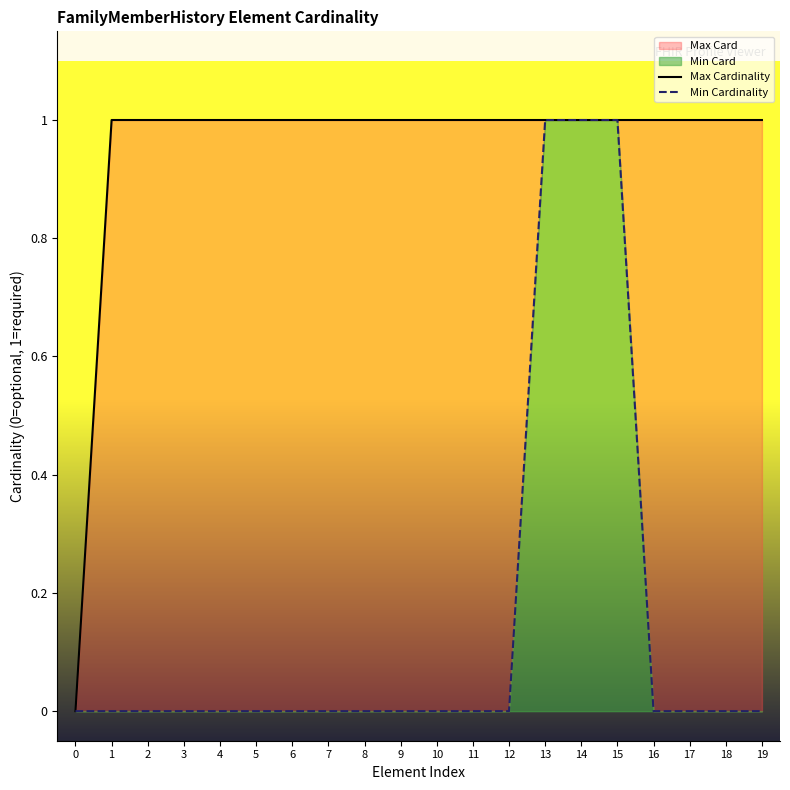

Is it true that Min Cardinality equals 0 at 6?

True